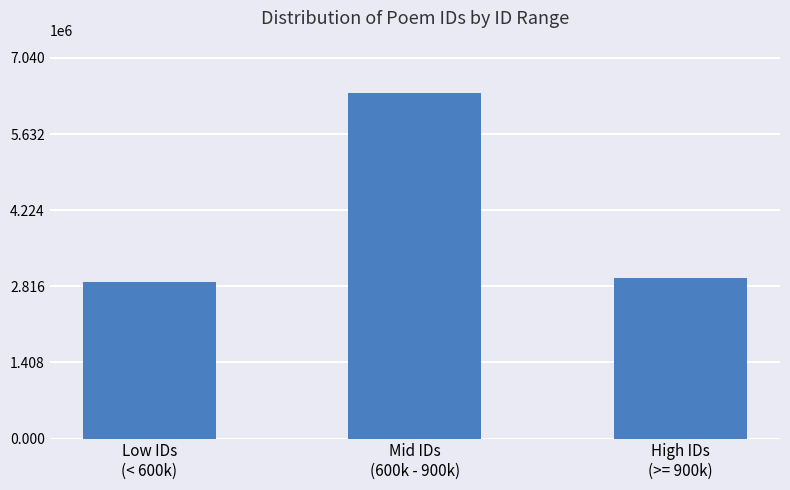

The value at Mid IDs
(600k - 900k) is 6400351. True or false?

True